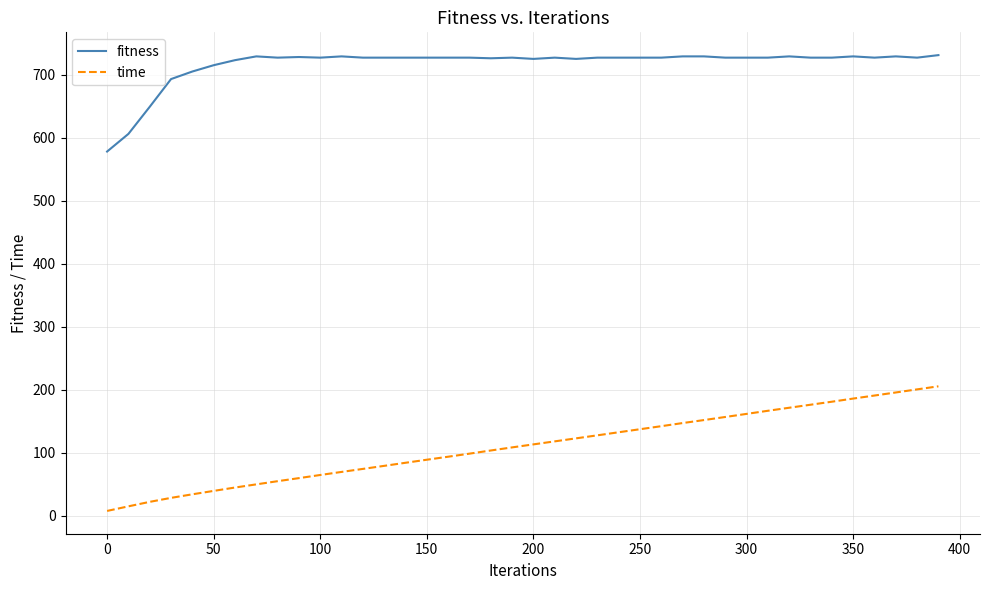

True or false: fitness and time intersect in this chart.

False